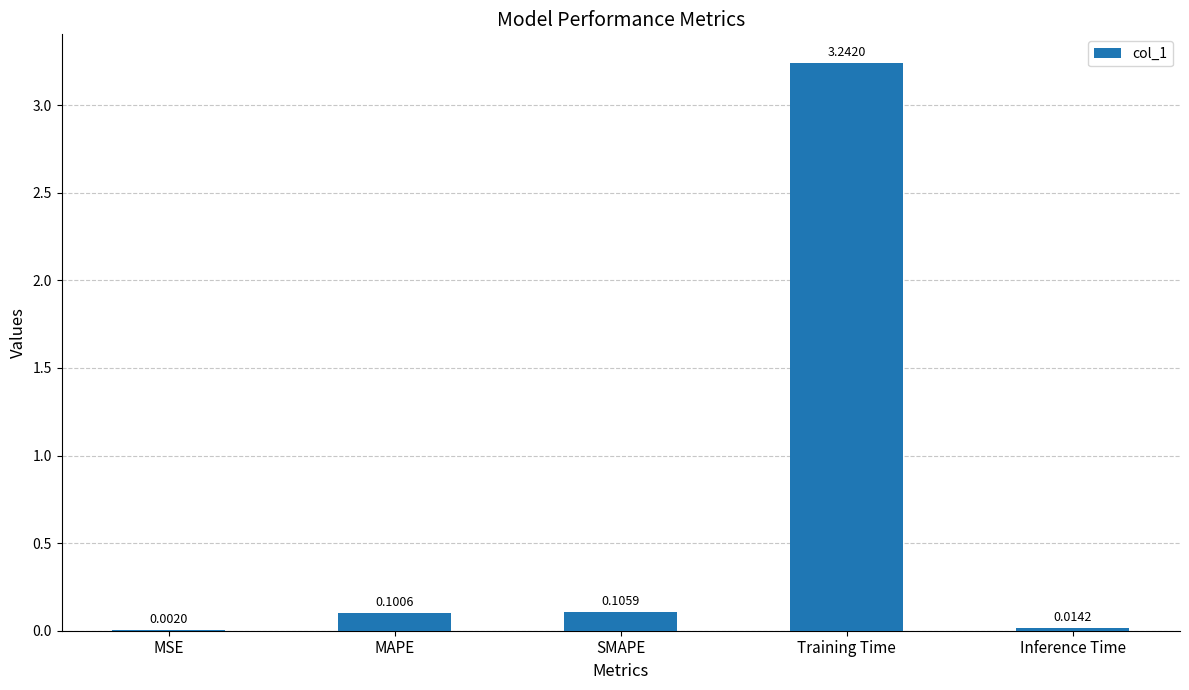

What is the sum of all values?

3.5